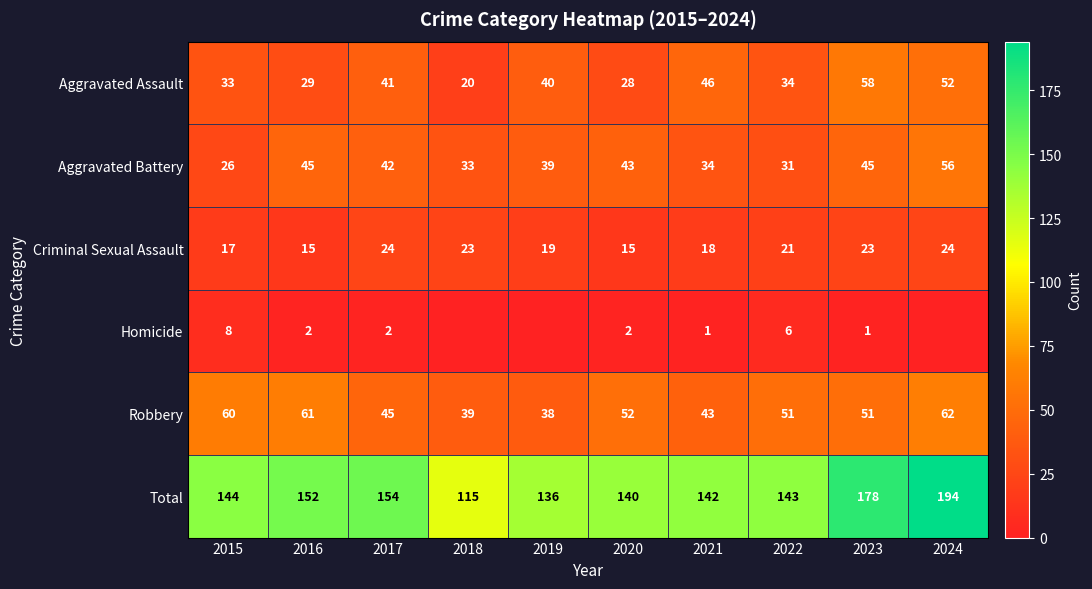

What is the total value across all series at 2024?

388